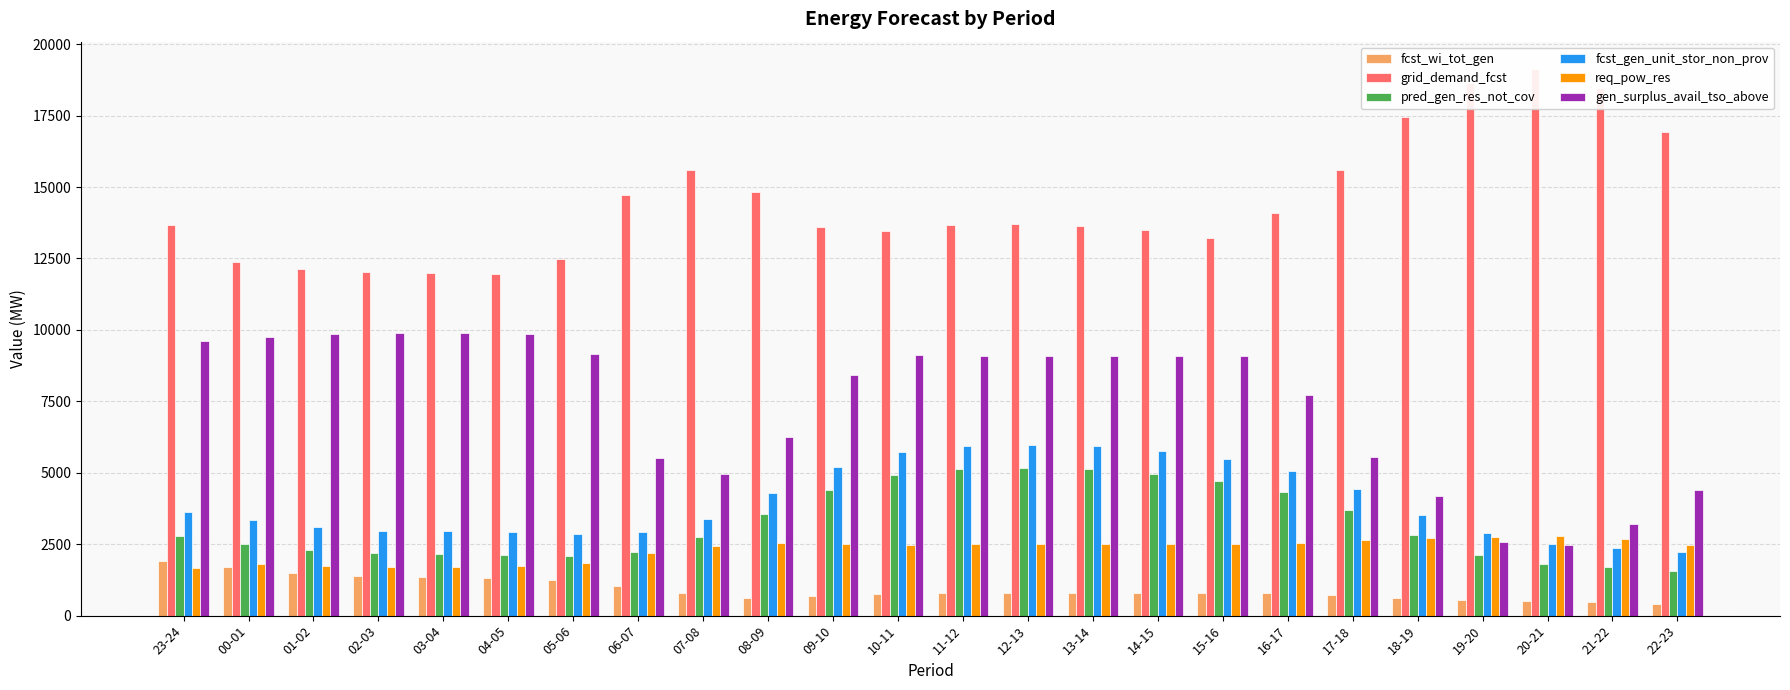

List the labels in order of gen_surplus_avail_tso_above value, smallest first.

20-21, 19-20, 21-22, 18-19, 22-23, 07-08, 06-07, 17-18, 08-09, 16-17, 09-10, 12-13, 15-16, 11-12, 13-14, 14-15, 10-11, 05-06, 23-24, 00-01, 01-02, 04-05, 02-03, 03-04